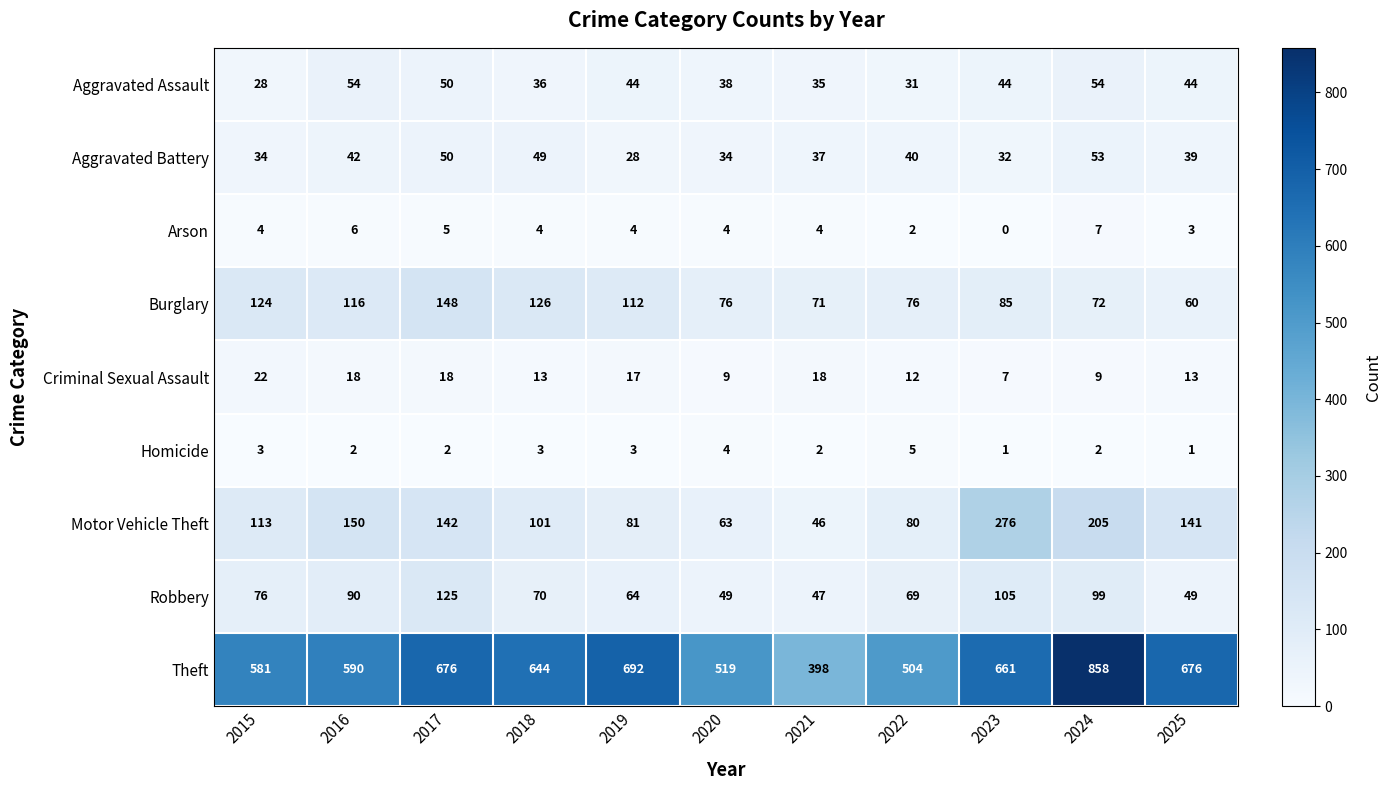

Between 2018 and 2020, which series saw the biggest shift?

Theft